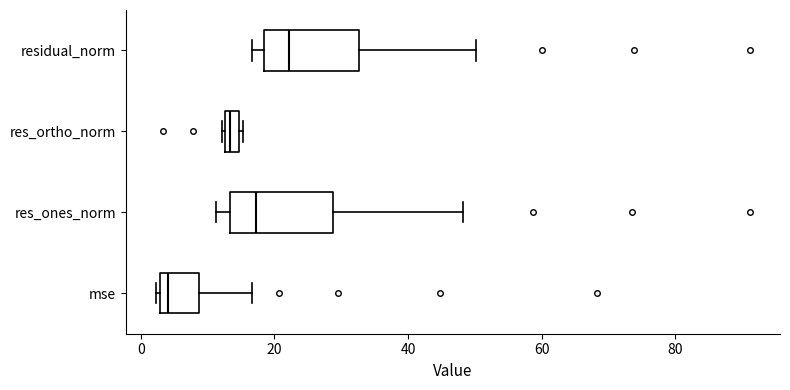

Which box's median line is the furthest to the right?

residual_norm